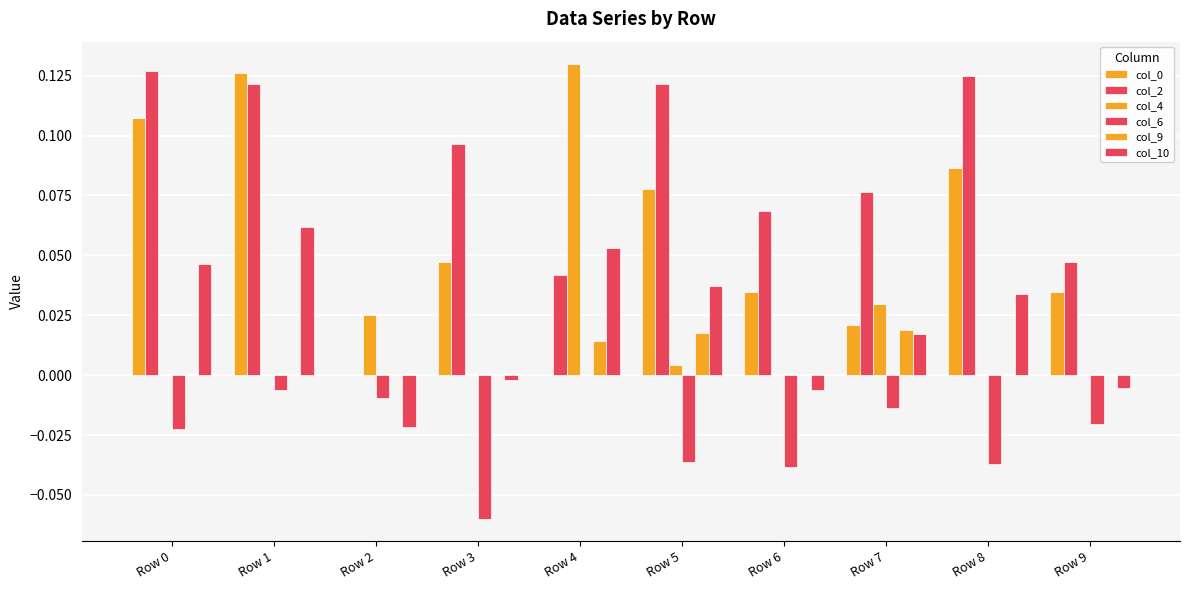

Which series has the largest range (max minus min)?

col_4